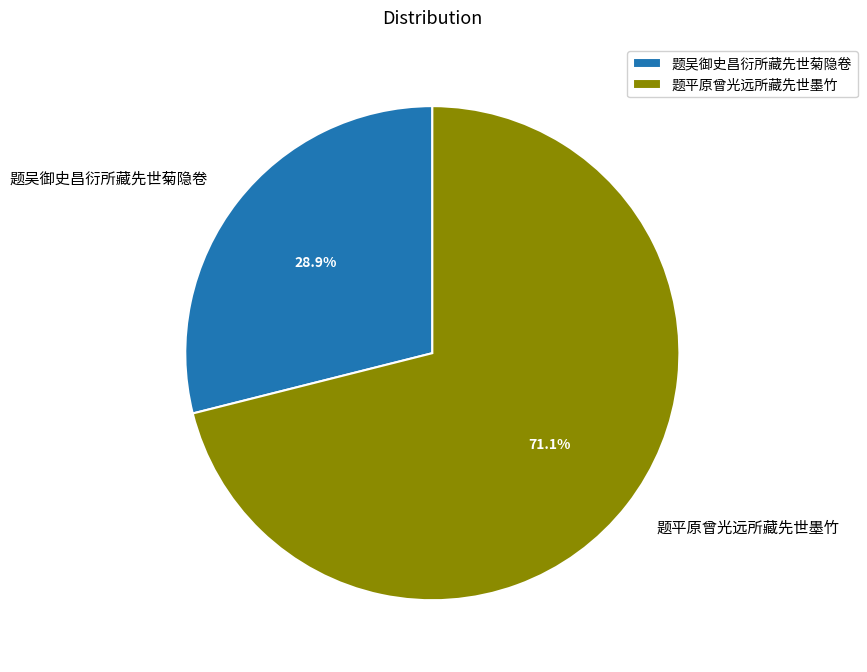

Do 题平原曾光远所藏先世墨竹 and 题吴御史昌衍所藏先世菊隐卷 together represent more than half of the pie?

Yes